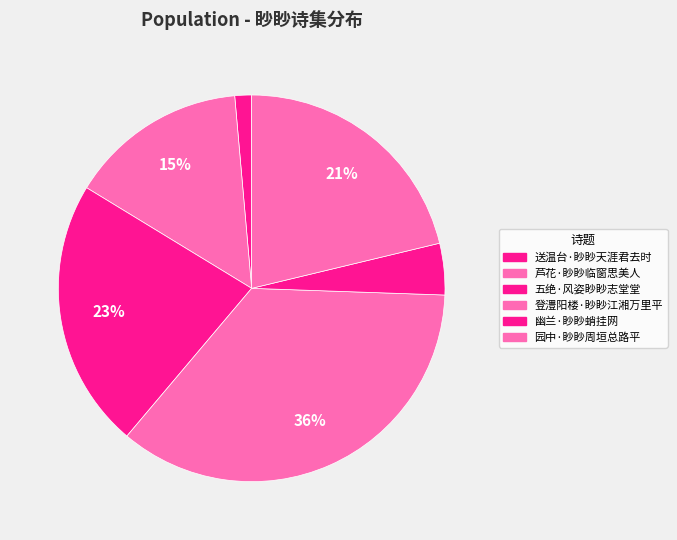

How many segments does this pie chart have?

6